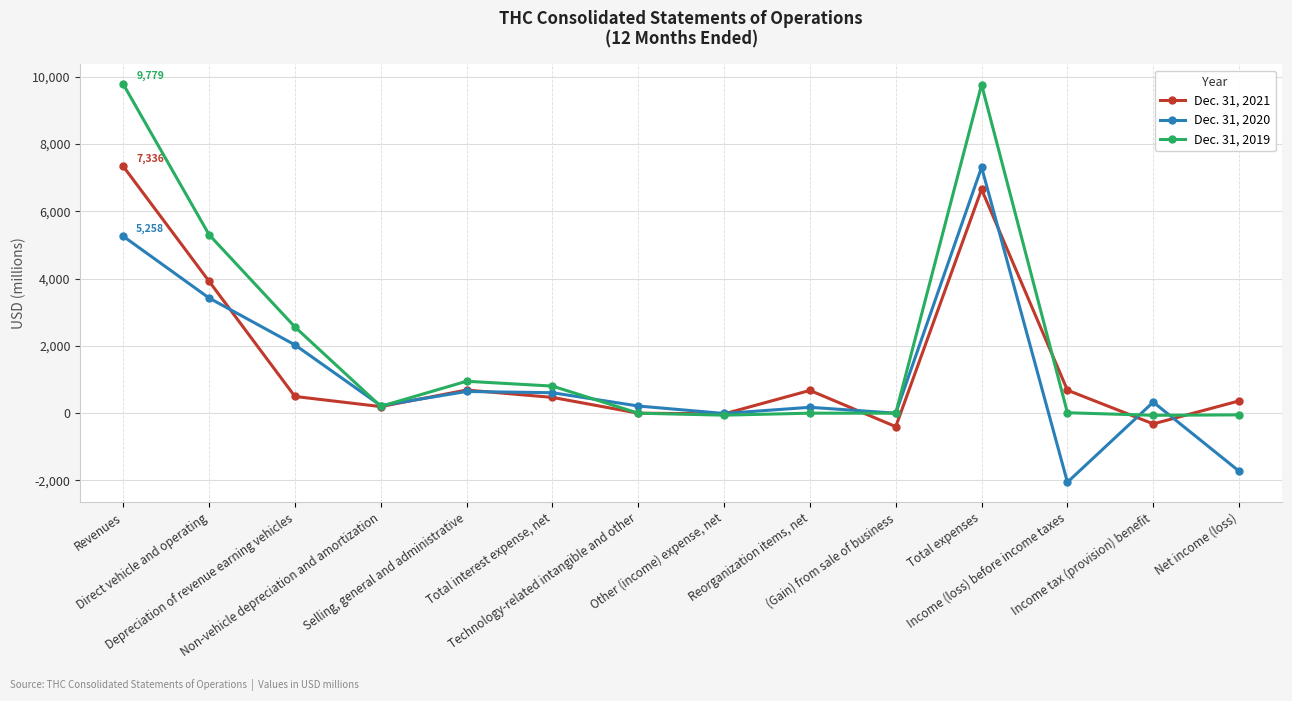

What is the difference between the Dec. 31, 2021 values at Depreciation of revenue earning vehicles and Net income (loss)?

132